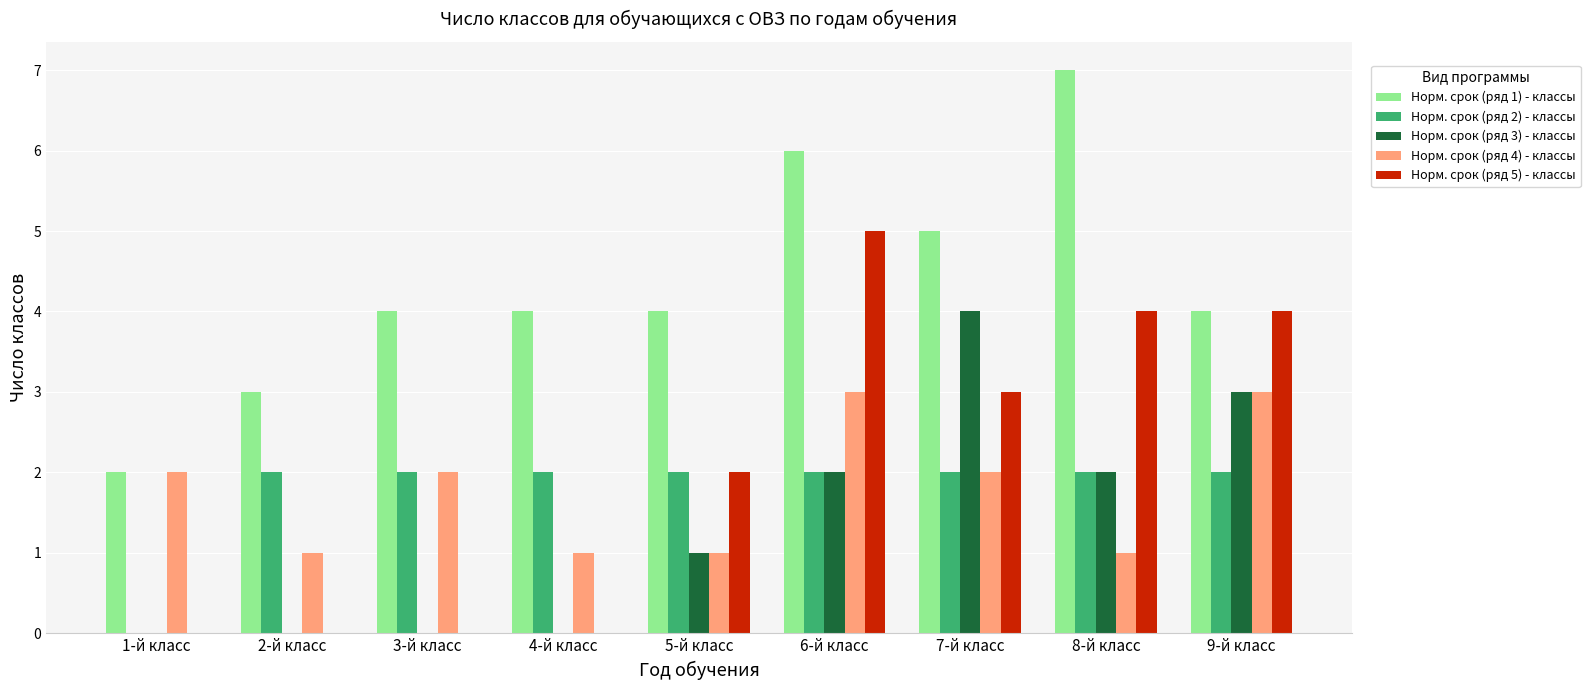

The Норм. срок (ряд 4) - классы series shows 3 at 3-й класс. True or false?

False